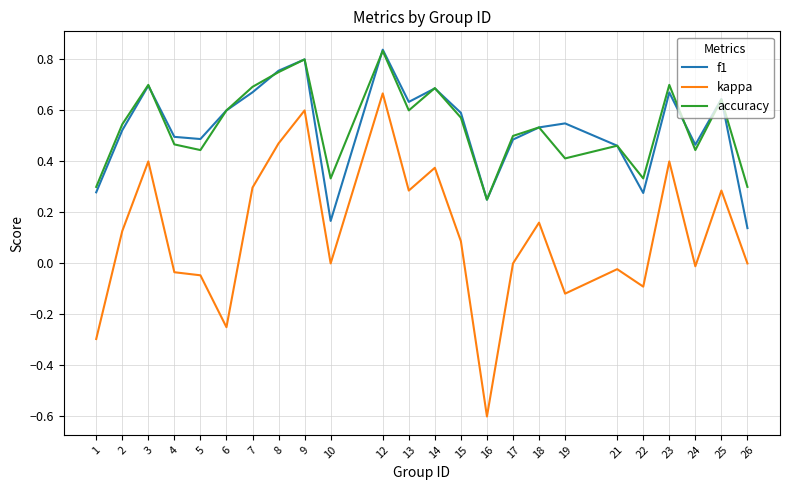

True or false: kappa and accuracy intersect in this chart.

False